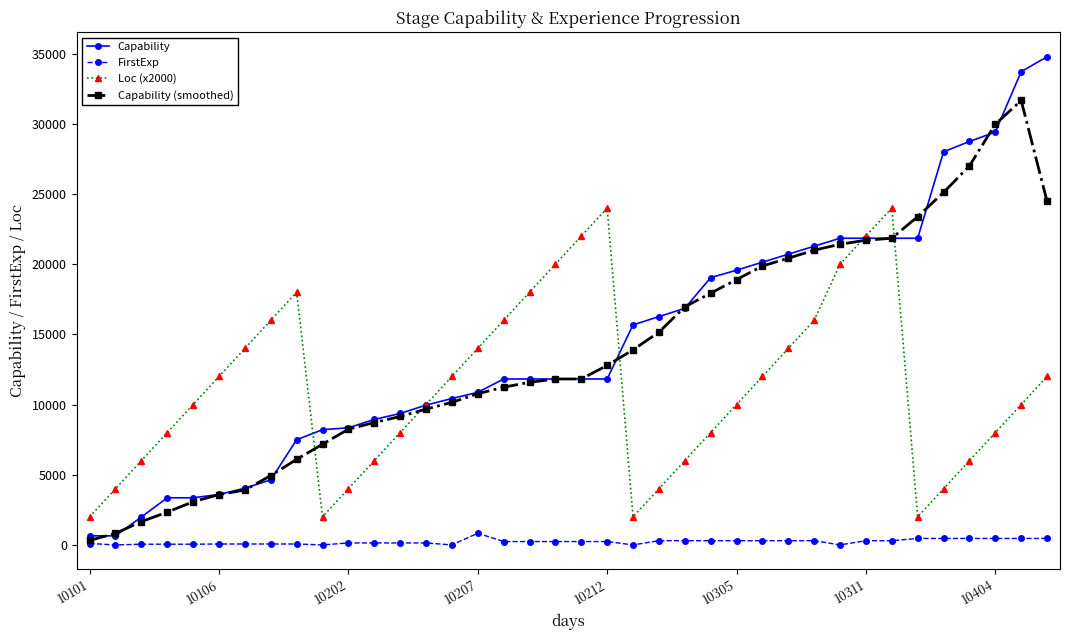

List the series in order of their peak value, highest first.

Capability, Capability (smoothed), Loc (x2000), FirstExp